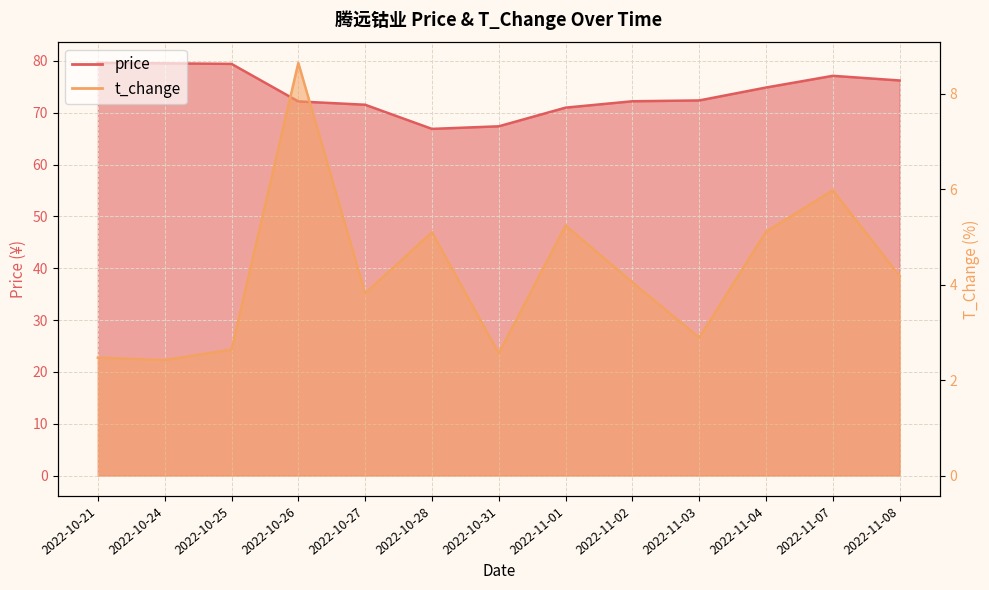

Is it true that t_change equals 5.1 at 2022-11-04?

True